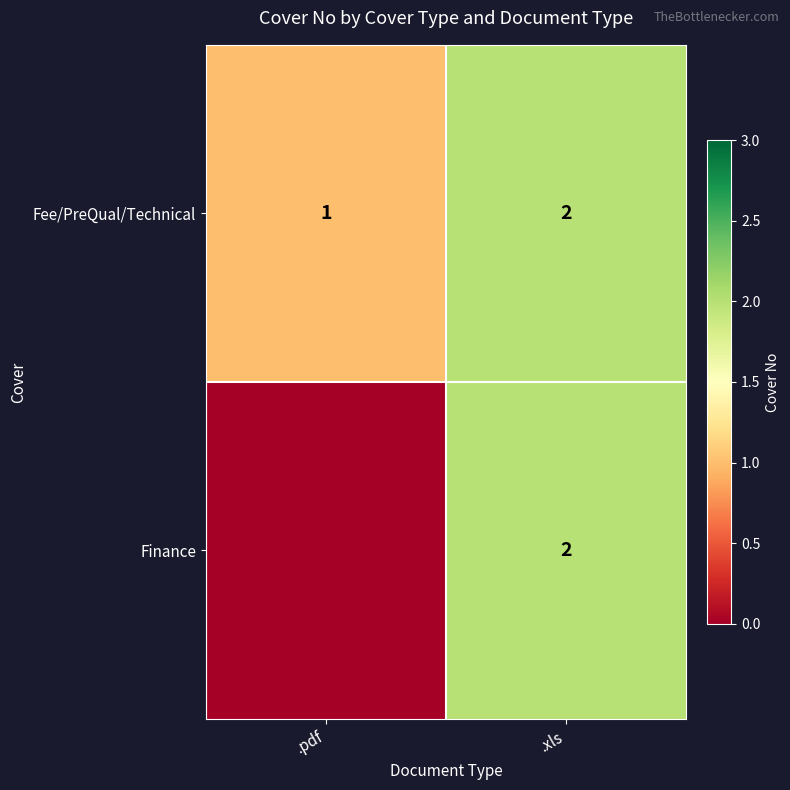

True or false: Fee/PreQual/Technical has a value of 2 at .xls.

True